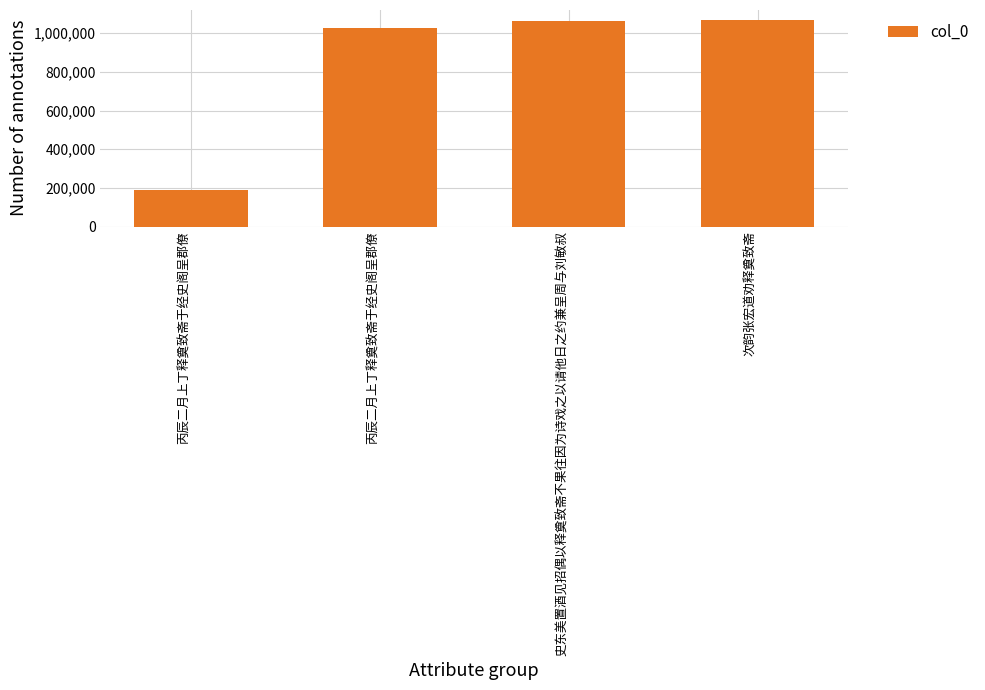

Which category has the lowest value across all series?

丙辰二月上丁释奠致斋于经史阁呈郡僚